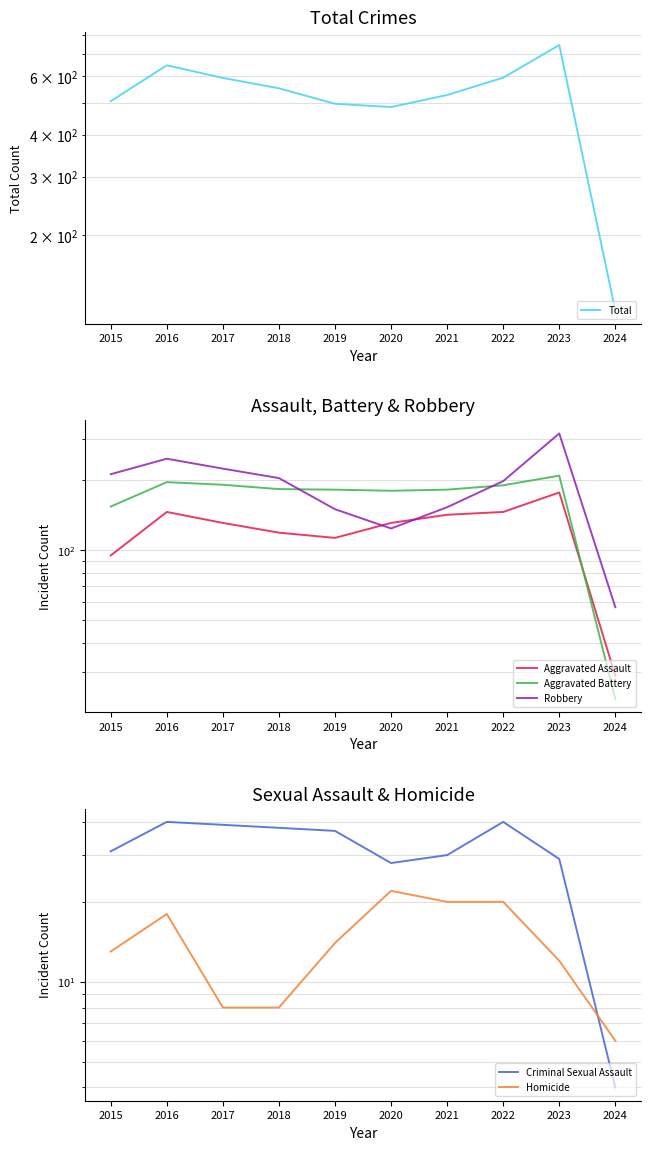

What is the smallest value displayed?

4